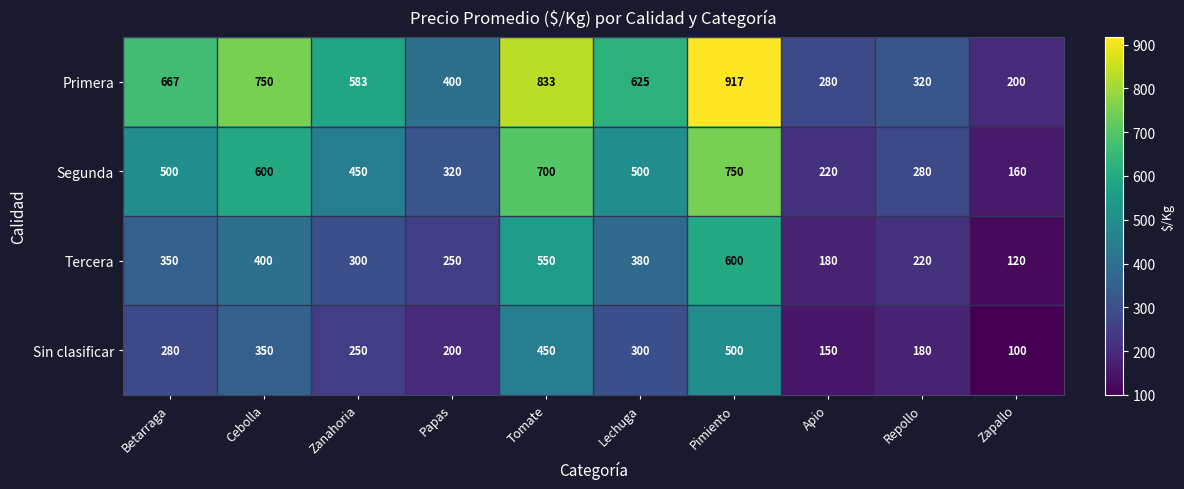

At which category does the chart reach its minimum across all series?

Zapallo